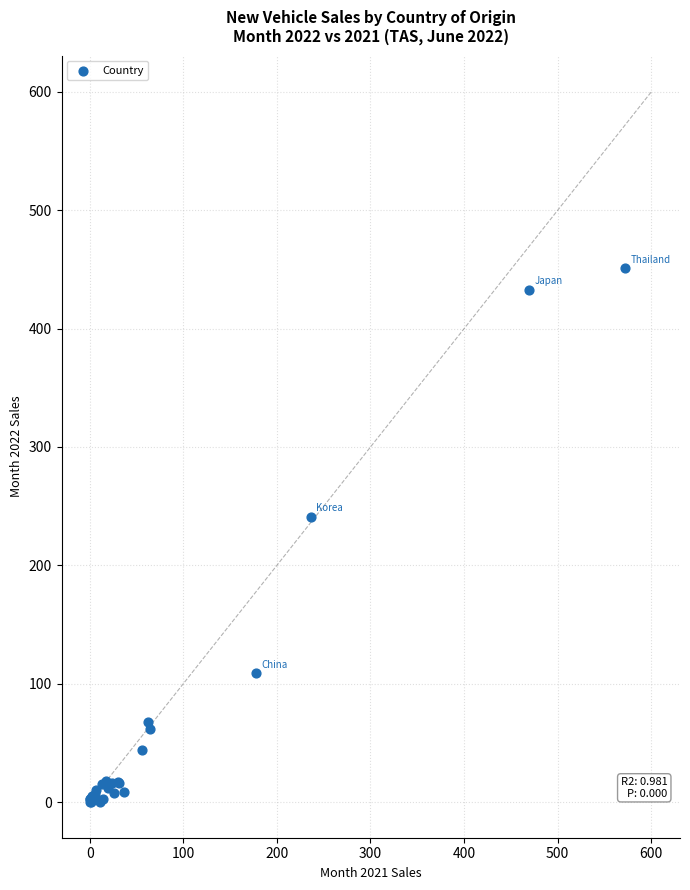

What Y value in the scatter plot is closest to 225?

241